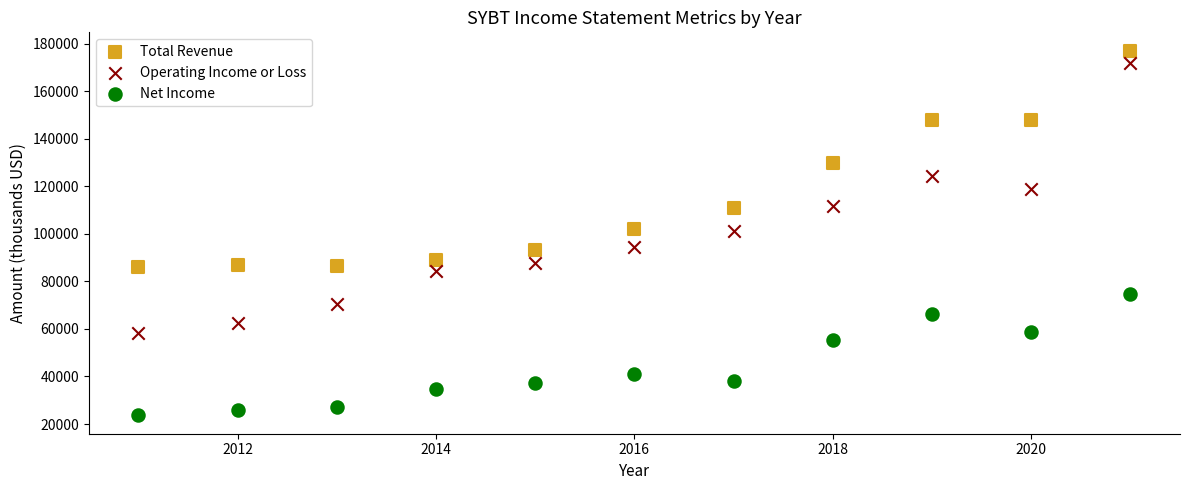

In the Net Income series, what Y value is closest to 49100?

55500